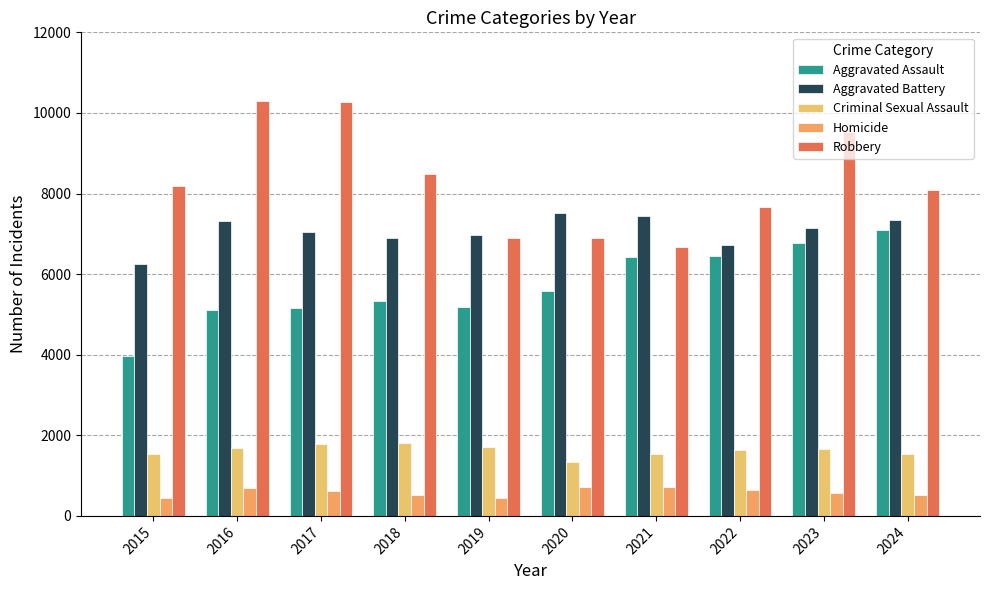

Which series has the largest range (max minus min)?

Robbery